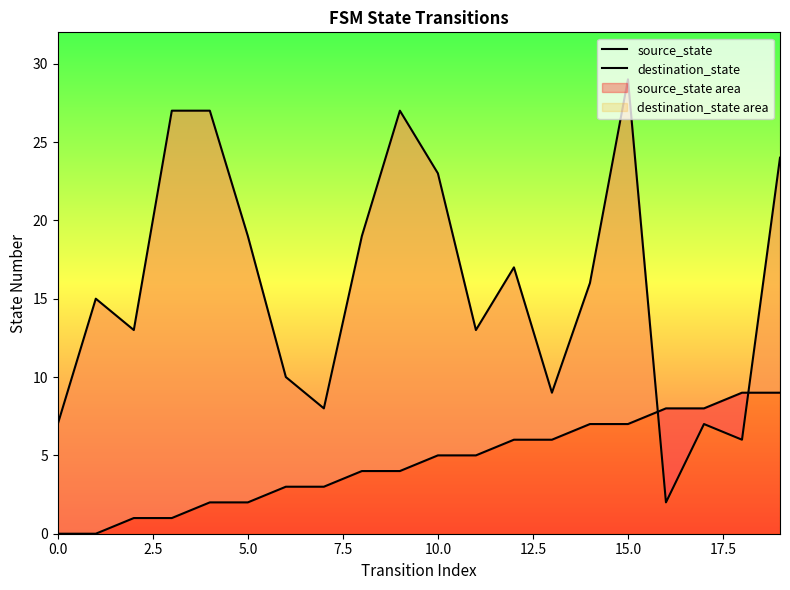

Which series changed the most between 10.0 and 12?

destination_state